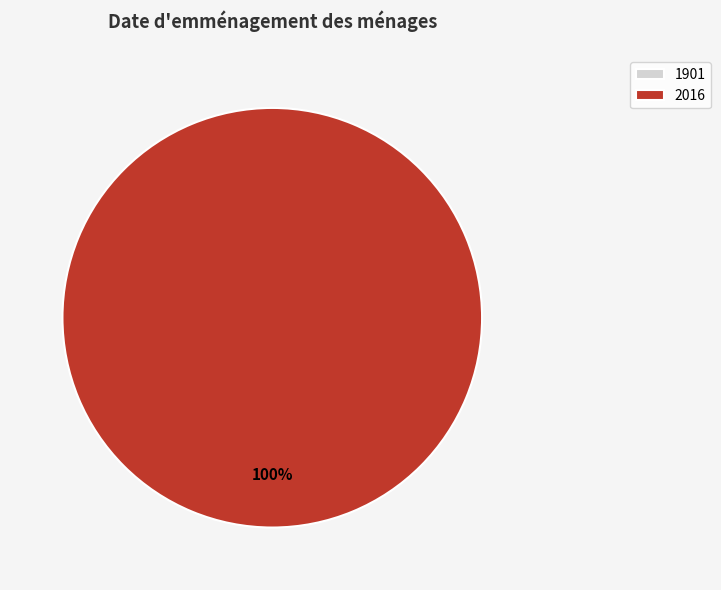

Rank the categories by value from lowest to highest.

1901, 2016